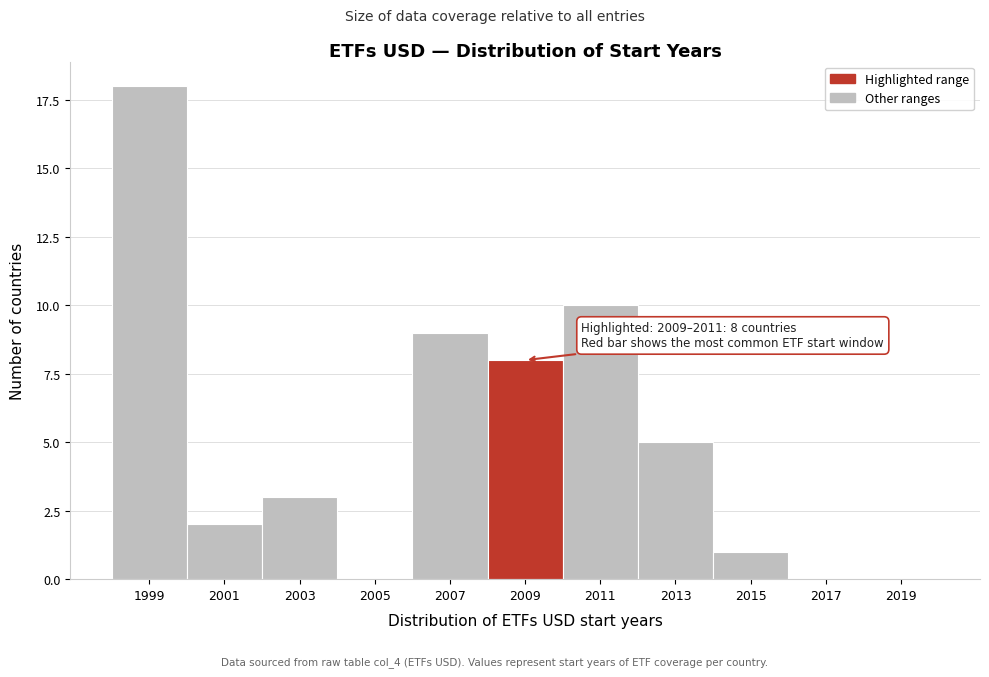

Reading left to right, extract all data points from this chart.

1999=18	2001=2	2003=3	2005=0	2007=9	2009=8	2011=10	2013=5	2015=1	2017=0	2019=0